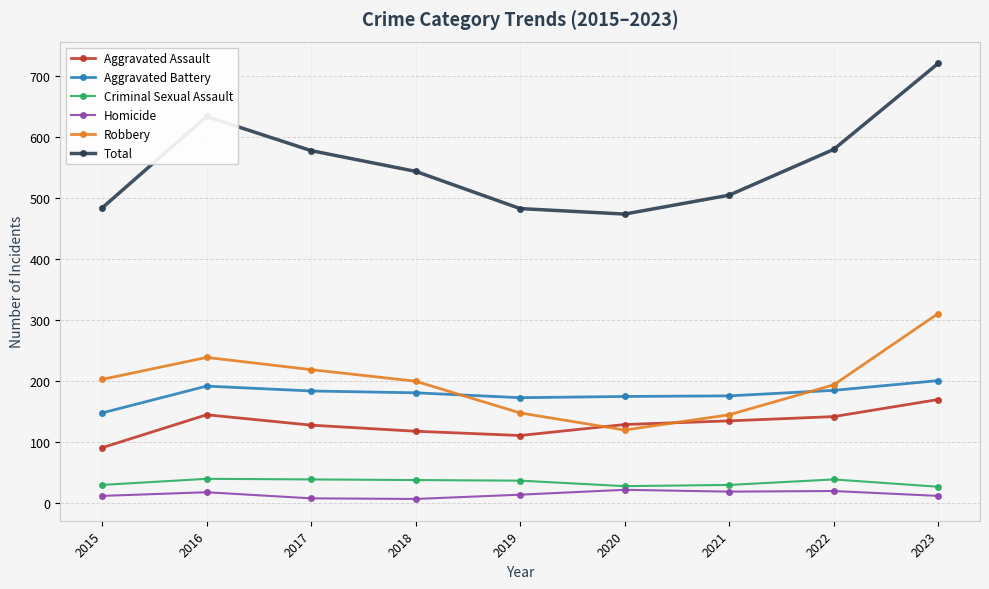

What is the difference between the maximum and minimum values in the Robbery series?

191